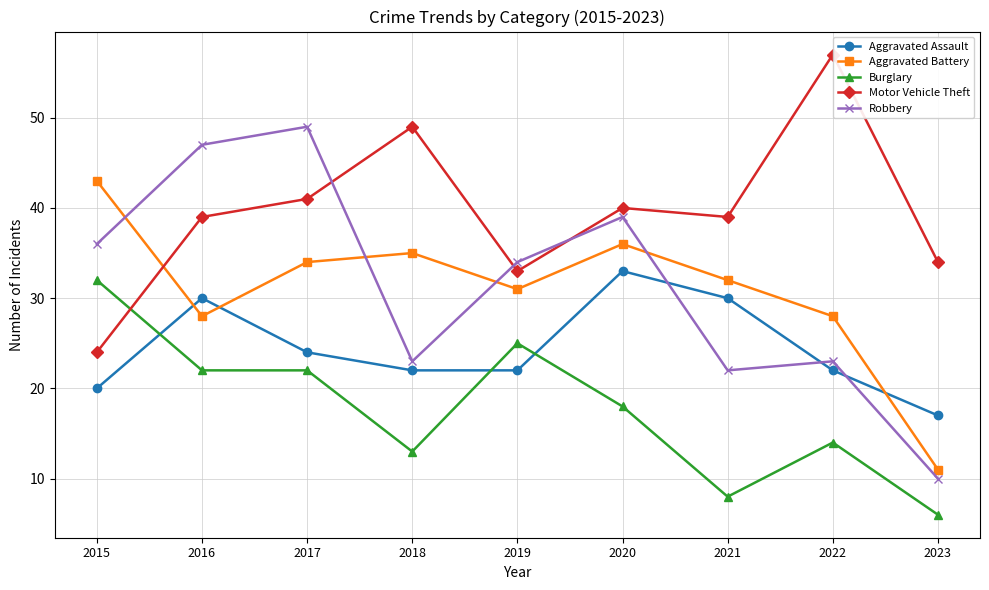

Reading left to right, transcribe all the data shown in this chart.

Aggravated Assault: 2015=20	2016=30	2017=24	2018=22	2019=22	2020=33	2021=30	2022=22	2023=17
Aggravated Battery: 2015=43	2016=28	2017=34	2018=35	2019=31	2020=36	2021=32	2022=28	2023=11
Burglary: 2015=32	2016=22	2017=22	2018=13	2019=25	2020=18	2021=8	2022=14	2023=6
Motor Vehicle Theft: 2015=24	2016=39	2017=41	2018=49	2019=33	2020=40	2021=39	2022=57	2023=34
Robbery: 2015=36	2016=47	2017=49	2018=23	2019=34	2020=39	2021=22	2022=23	2023=10